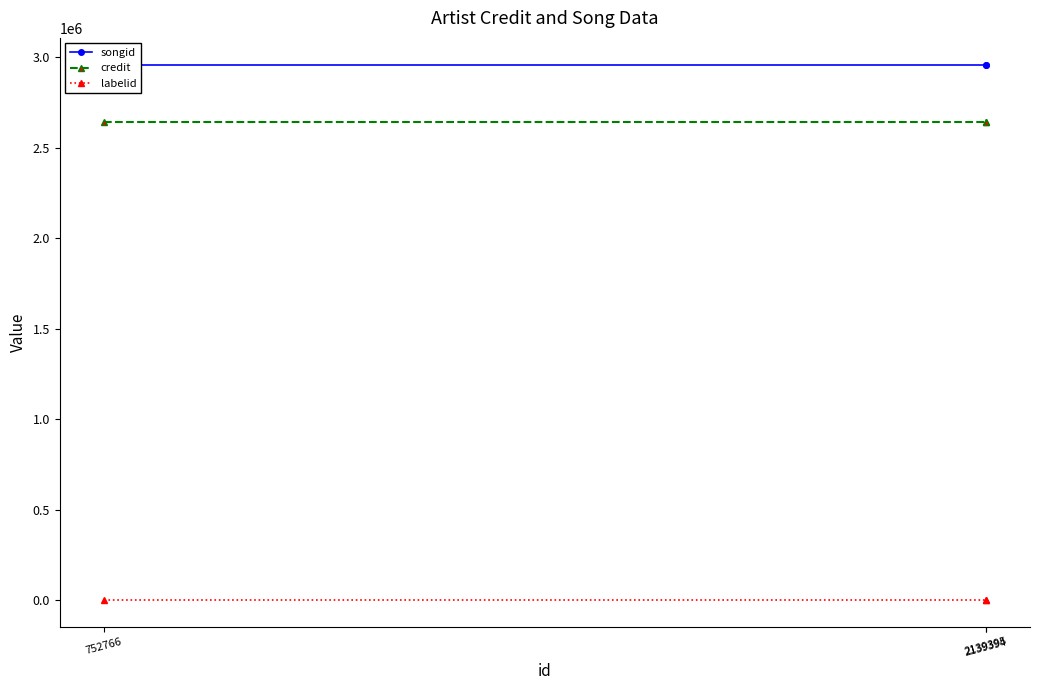

What is the difference between the highest and lowest values at 752766?

2958780.0